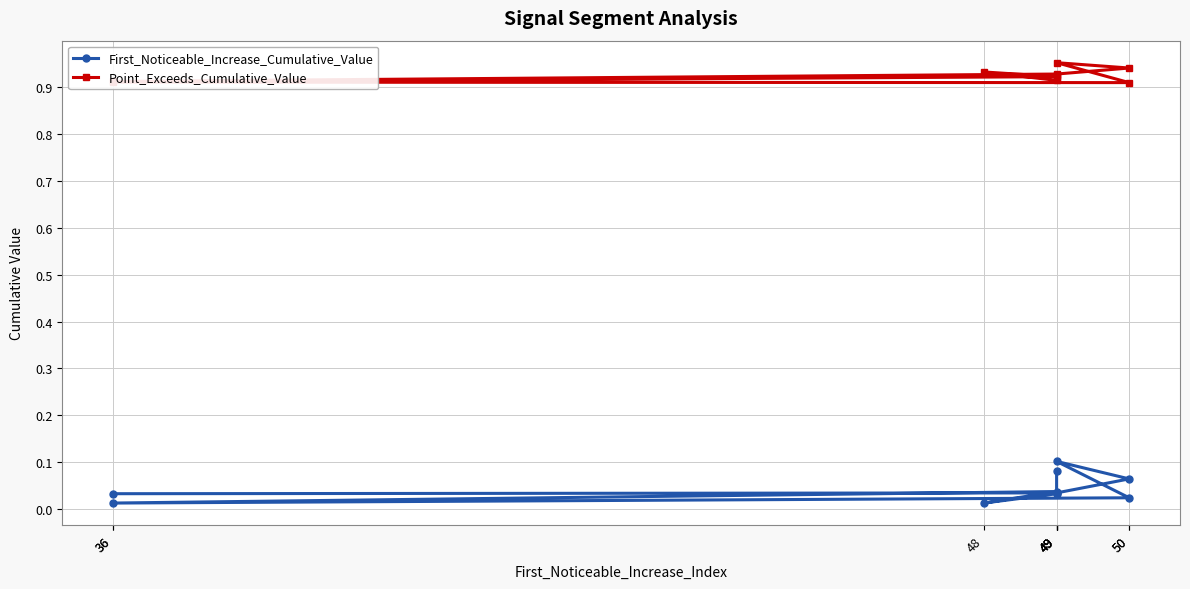

Reading left to right, what are all the values shown in this chart?

First_Noticeable_Increase_Cumulative_Value: 36=0.0	49=0.0	50=0.1	49=0.1	50=0.0	36=0.0	49=0.0	48=0.0	49=0.0	49=0.1
Point_Exceeds_Cumulative_Value: 36=0.9	49=0.9	50=0.9	49=1.0	50=0.9	36=0.9	49=0.9	48=0.9	49=0.9	49=0.9